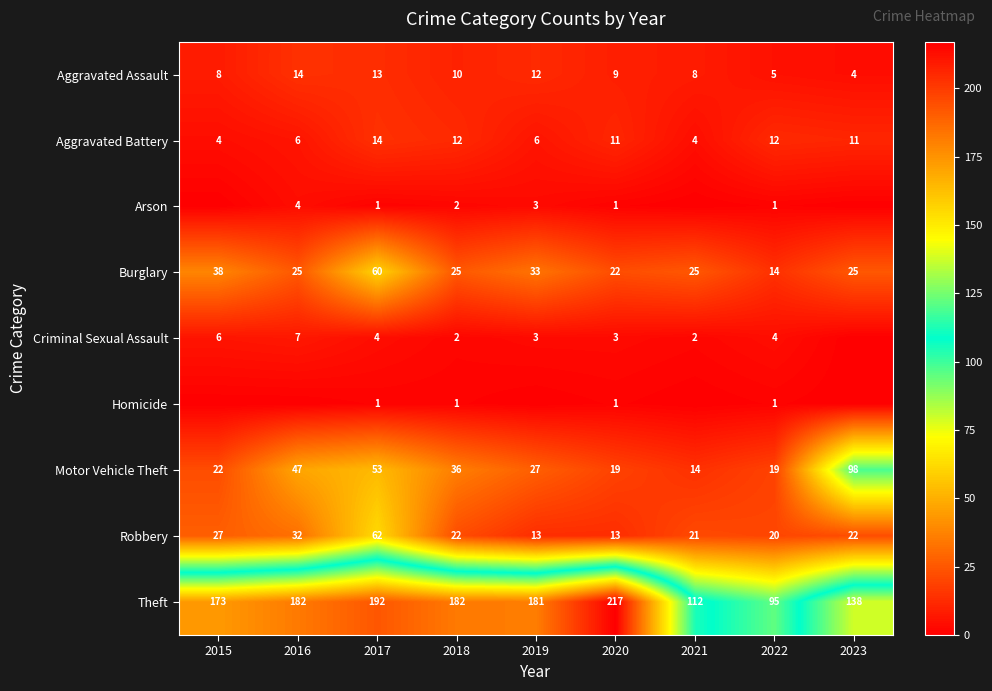

What is the difference between the highest and lowest values at 2021?

112